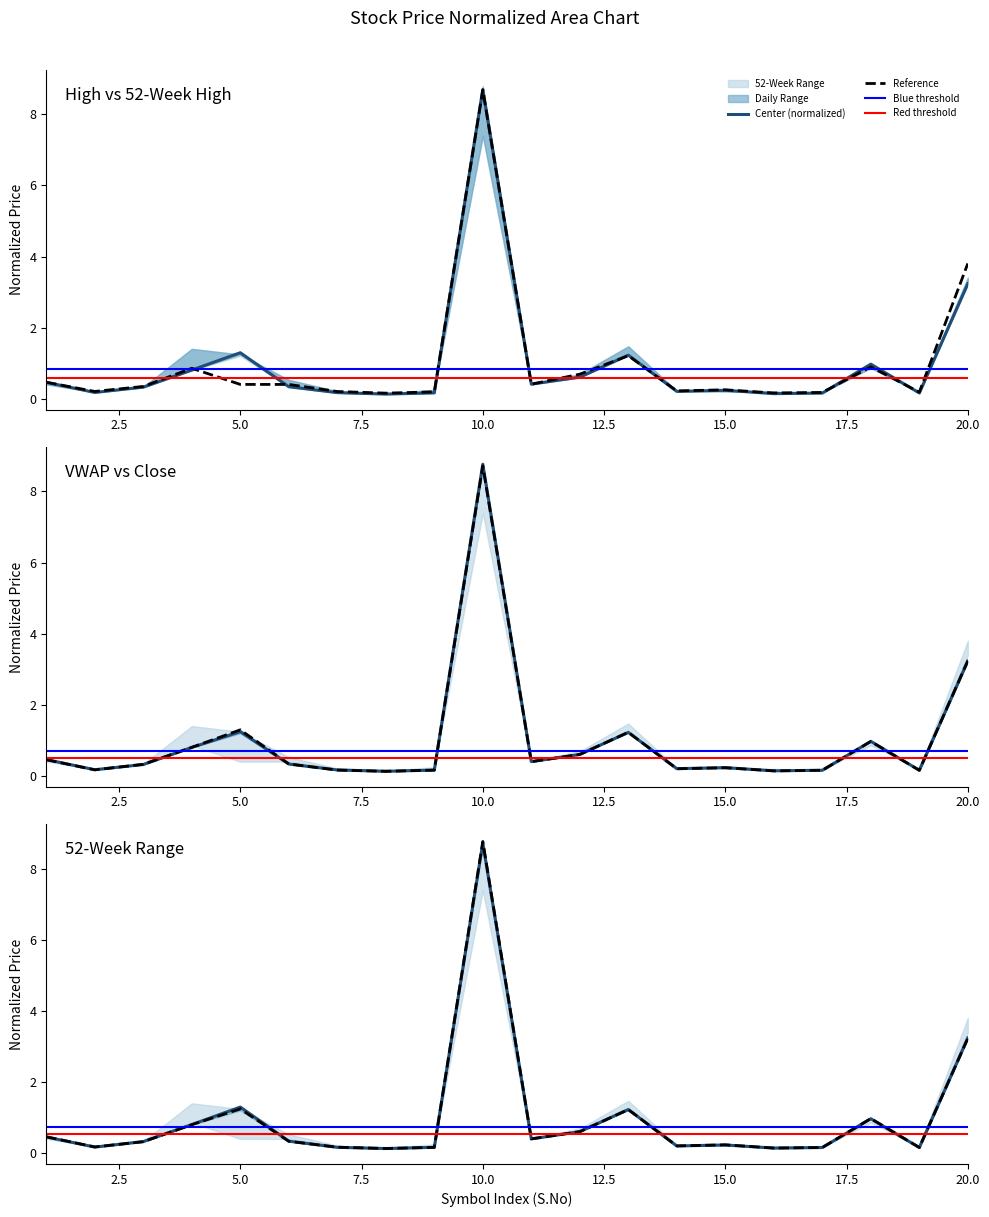

Is it true that 52 Weeks High equals 0.1 at 9?

False